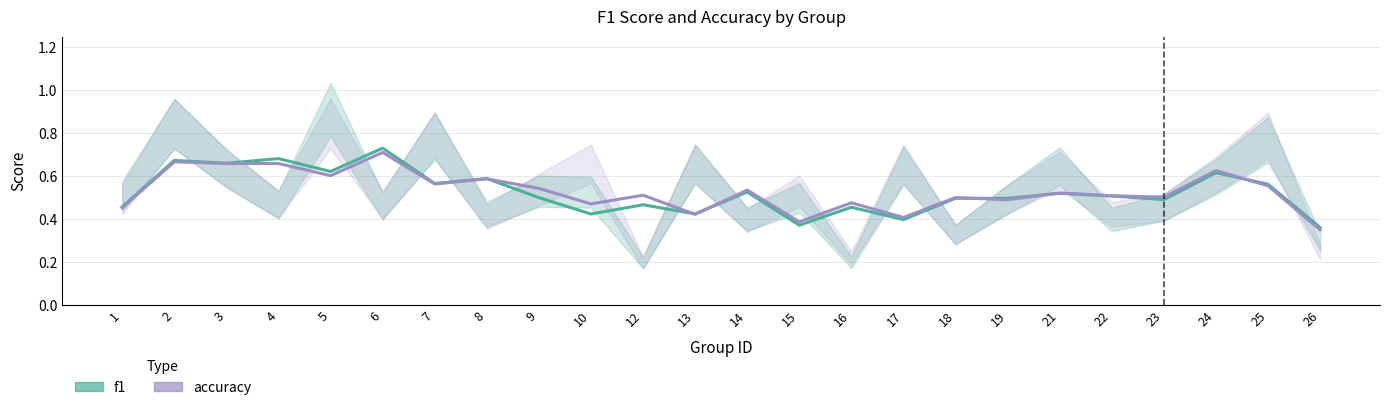

The f1 series shows 0.5 at 15. True or false?

False